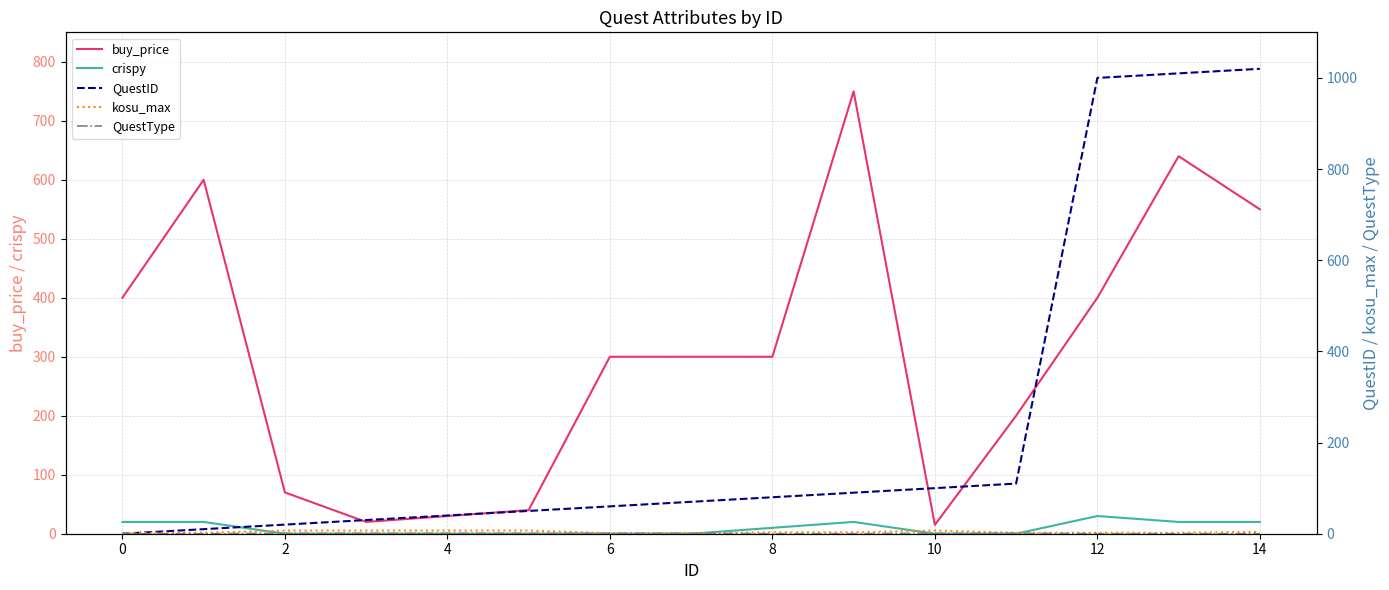

What is the label of the 3rd point from the right?

12